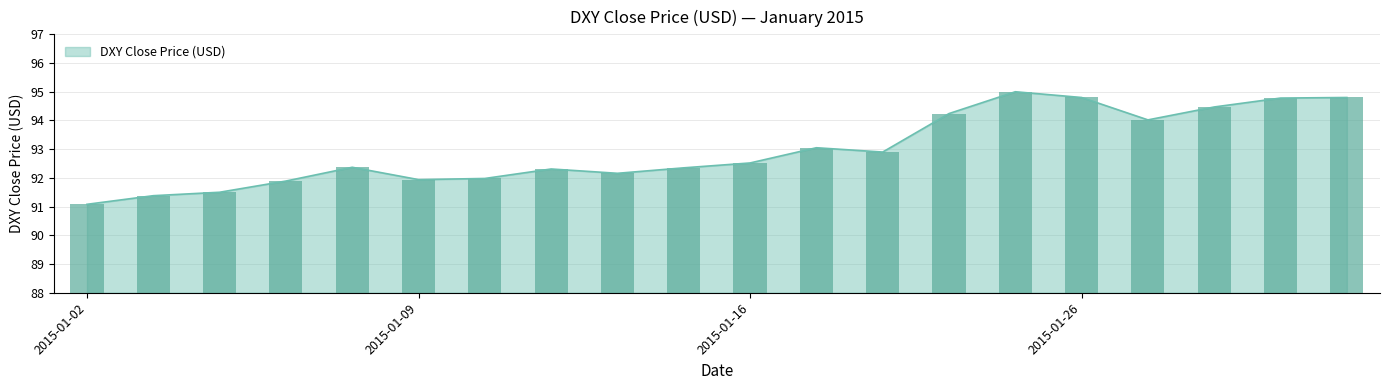

Reading right to left, transcribe all the data shown in this chart.

2015-01-30=94.8	2015-01-29=94.8	2015-01-28=94.5	2015-01-27=94.0	2015-01-26=94.8	2015-01-23=95.0	2015-01-22=94.2	2015-01-21=92.9	2015-01-20=93.0	2015-01-16=92.5	2015-01-15=92.3	2015-01-14=92.2	2015-01-13=92.3	2015-01-12=92.0	2015-01-09=91.9	2015-01-08=92.4	2015-01-07=91.9	2015-01-06=91.5	2015-01-05=91.4	2015-01-02=91.1